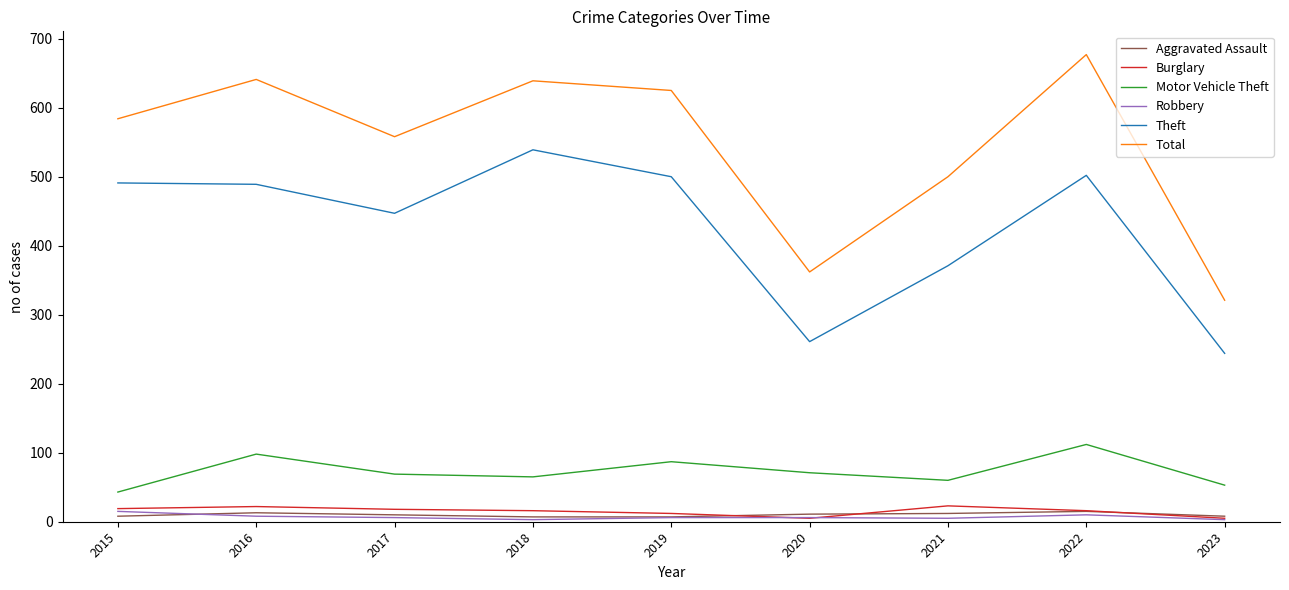

True or false: Total and Theft intersect in this chart.

False